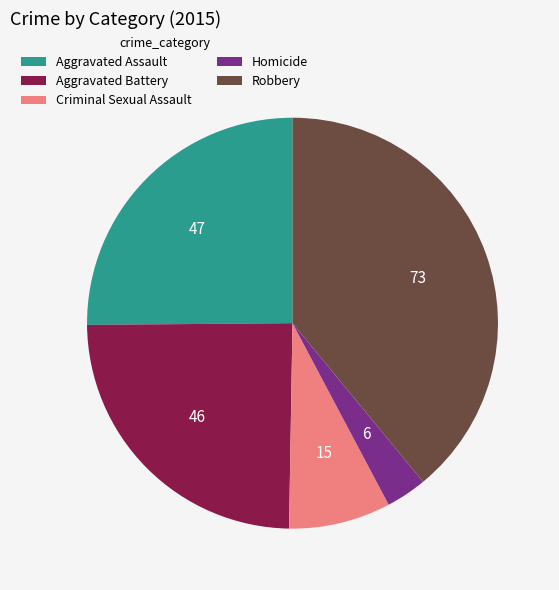

Combined, do Robbery and Homicide account for over 50%?

No